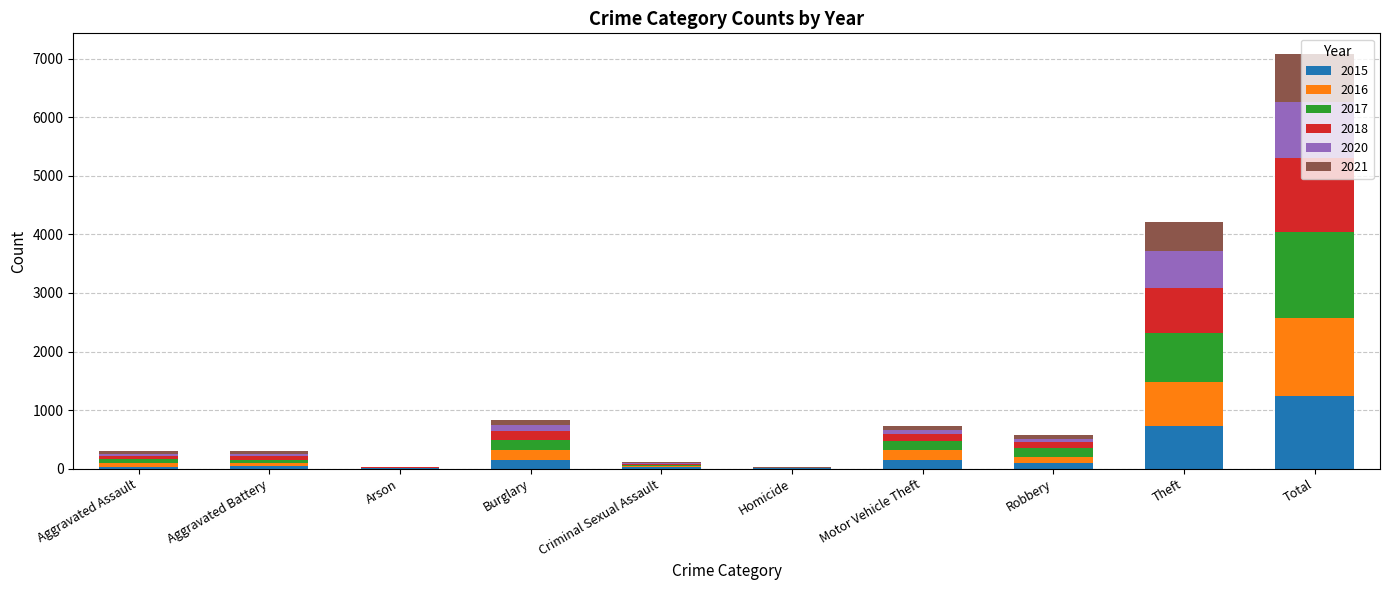

At which category is the sum across all series the highest?

Total